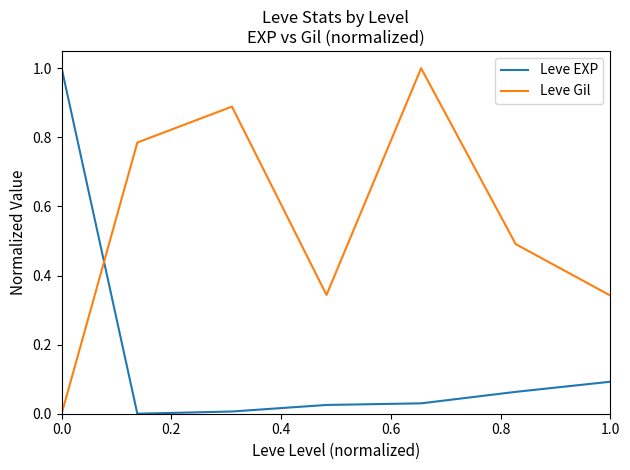

Which series has the largest total across all categories?

Leve Gil